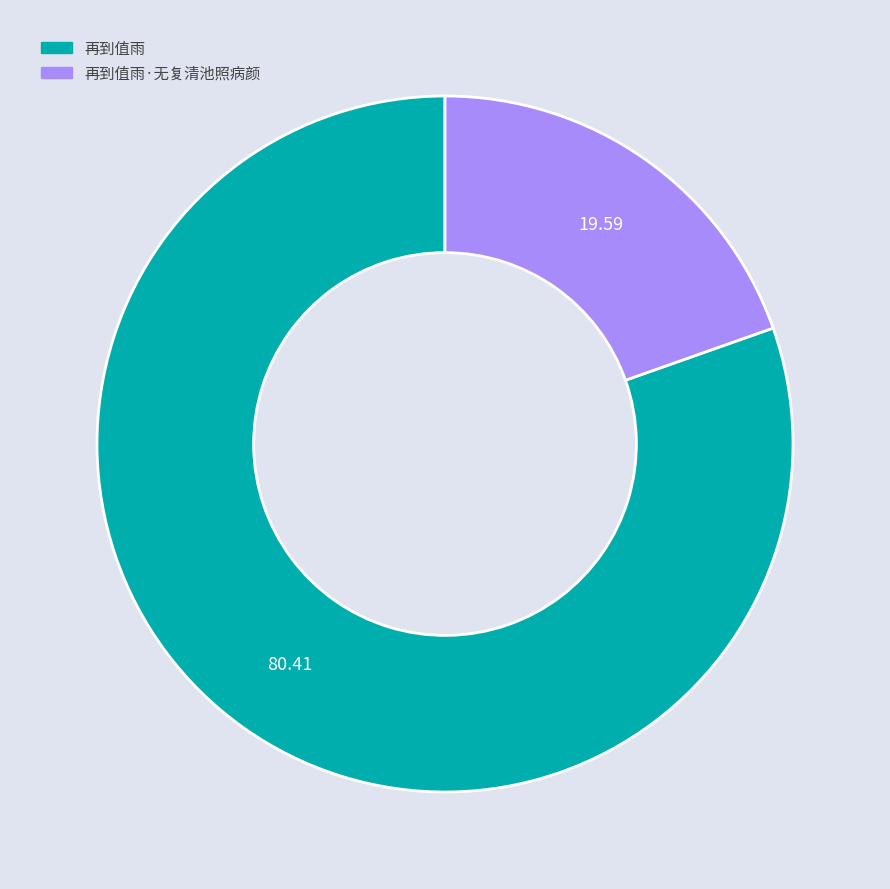

Is there a majority slice in this chart?

Yes